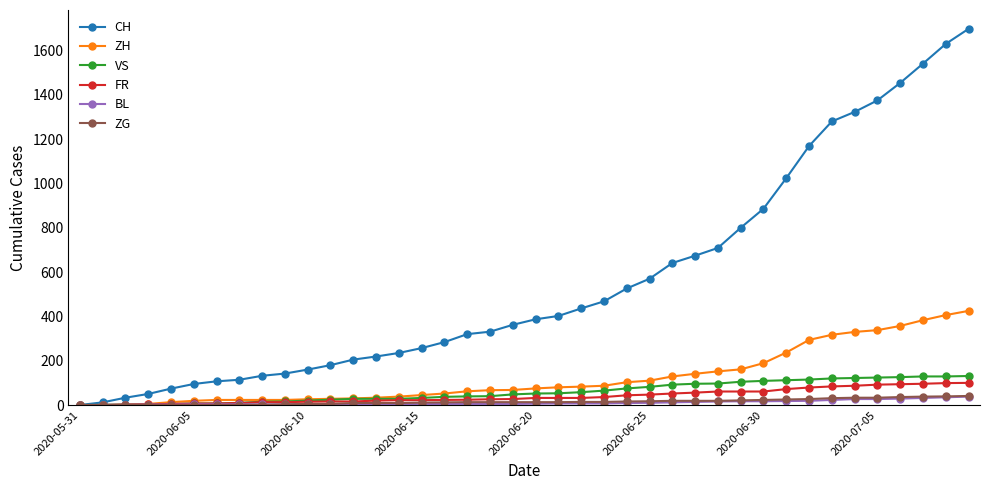

What is the maximum value shown in the chart?

1698